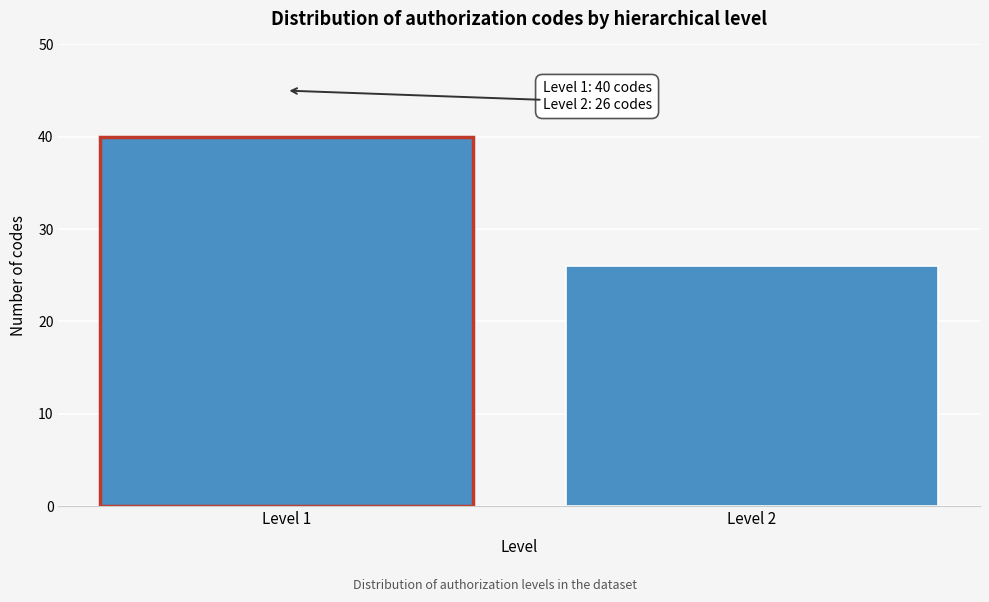

Reading left to right, extract all data points from this chart.

Level 1=40	Level 2=26